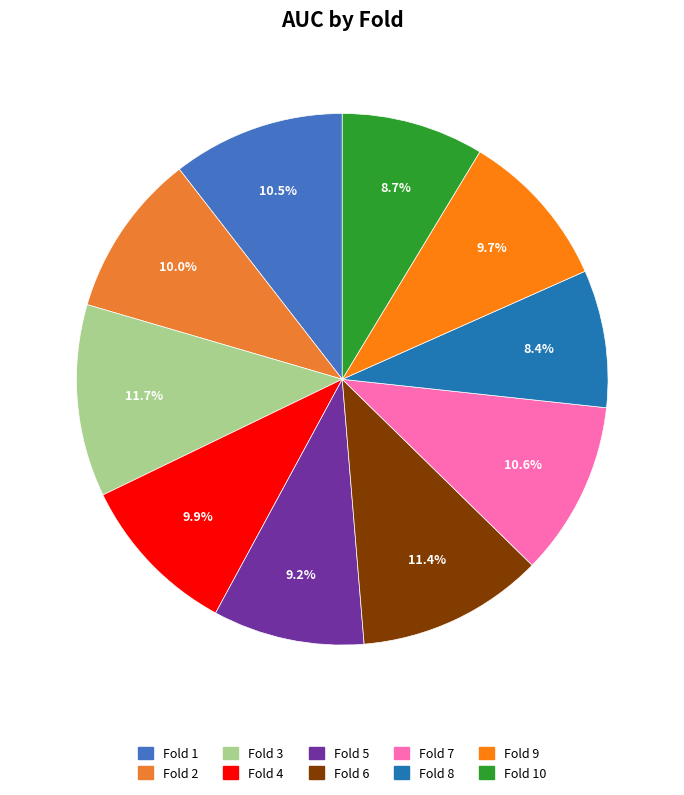

Count the number of slices in the pie.

10